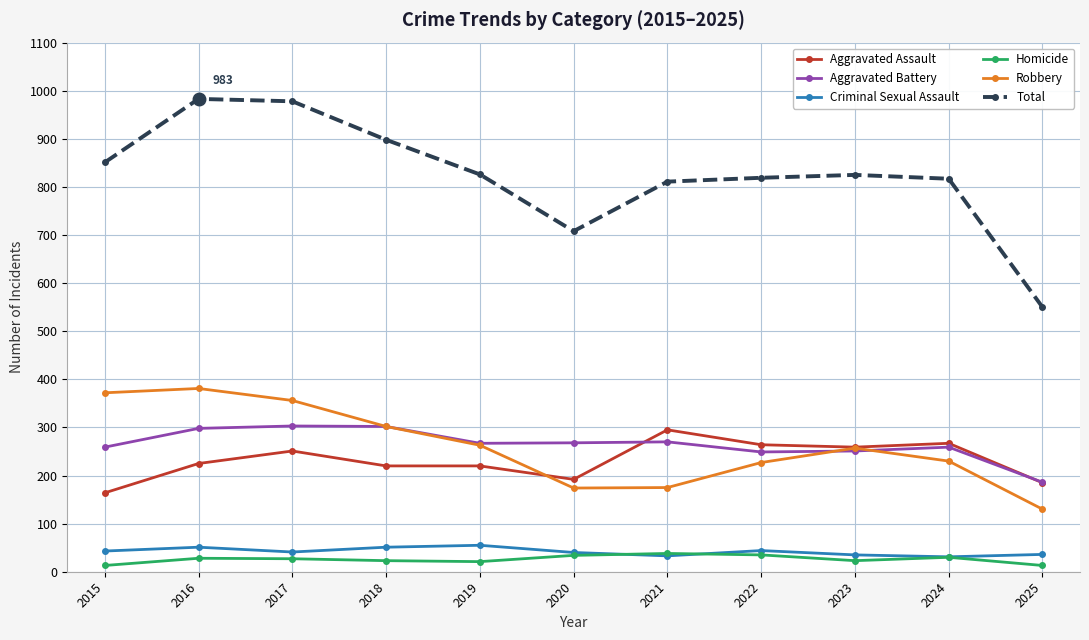

What is the value of the Aggravated Assault point at the 1st from the left?

164